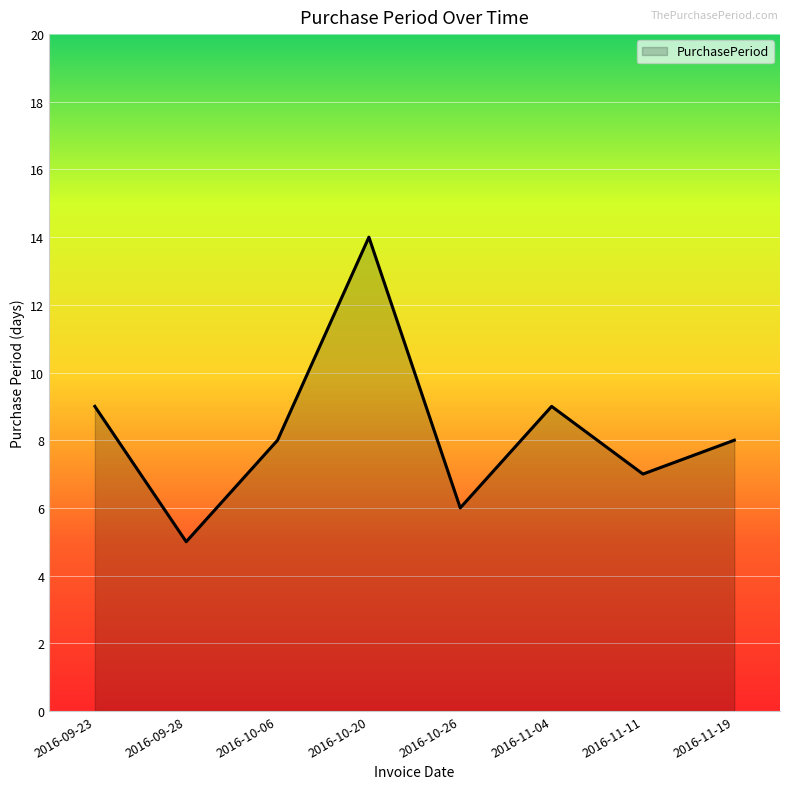

Is it true that the value at 2016-11-19 is 8?

True